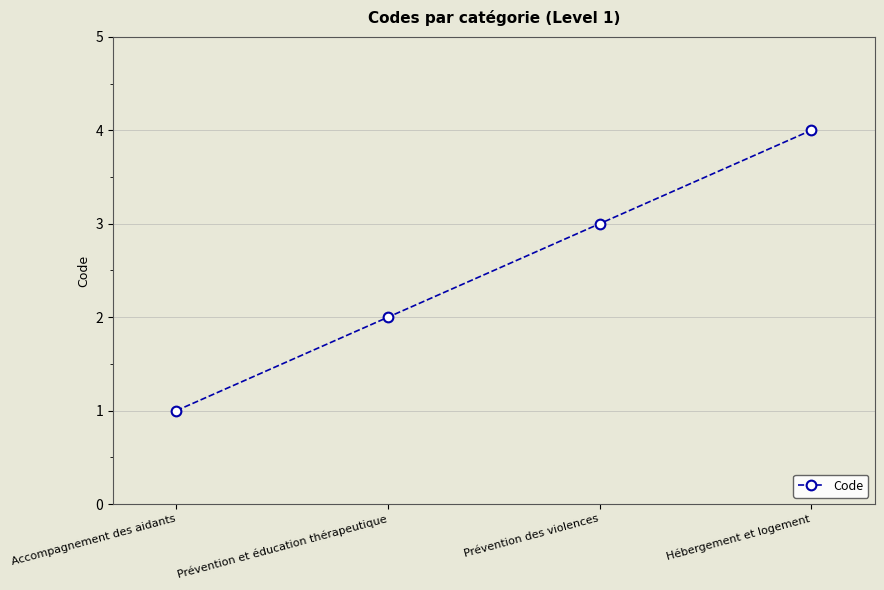

How many data points does each series have?

4